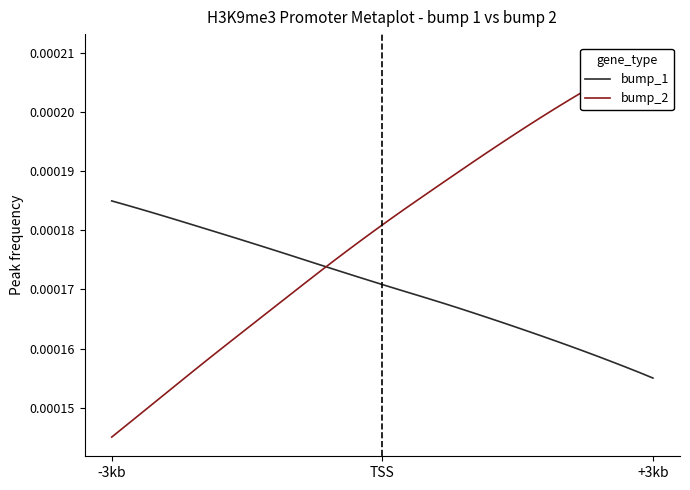

What are all the series names shown in the legend?

bump_1, bump_2